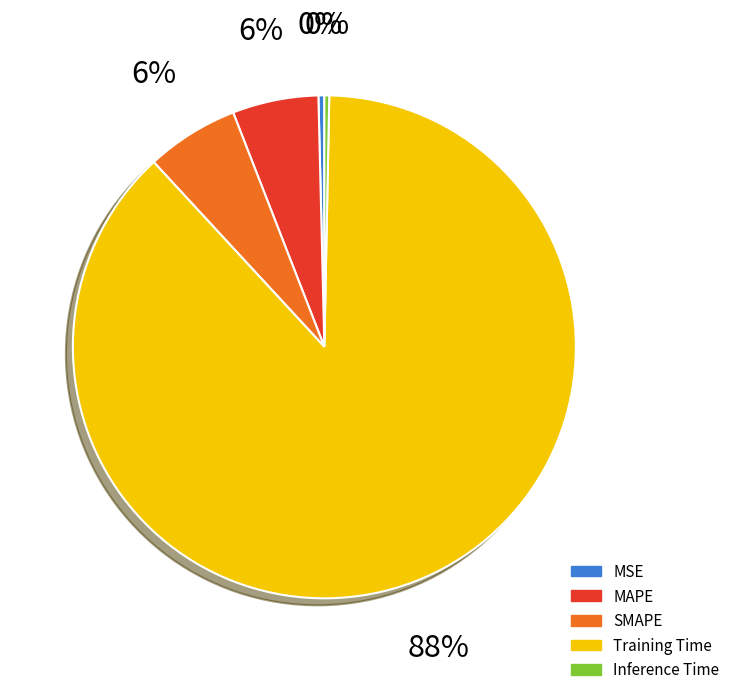

Rank the categories by value from highest to lowest.

Training Time, SMAPE, MAPE, MSE, Inference Time